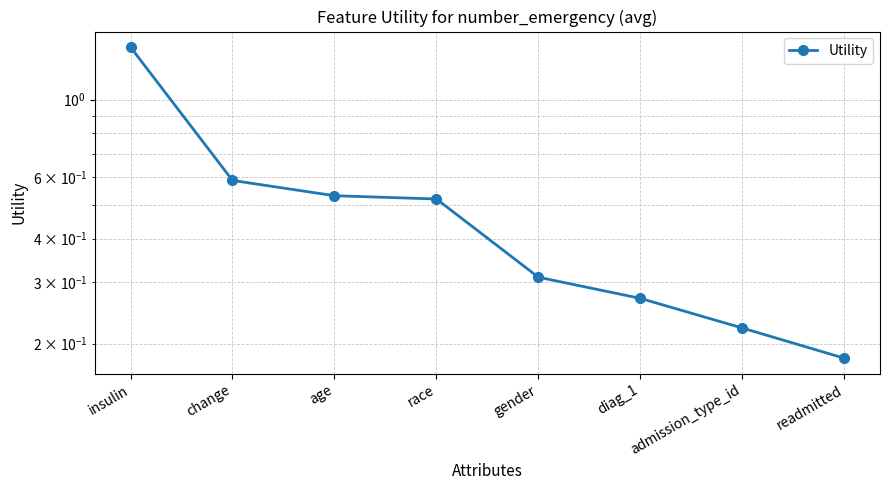

What is the greatest value displayed?

1.4